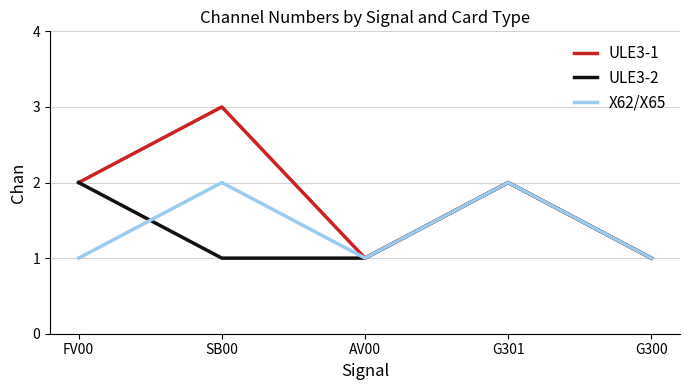

True or false: X62/X65 has more than 1 interior local peaks.

True